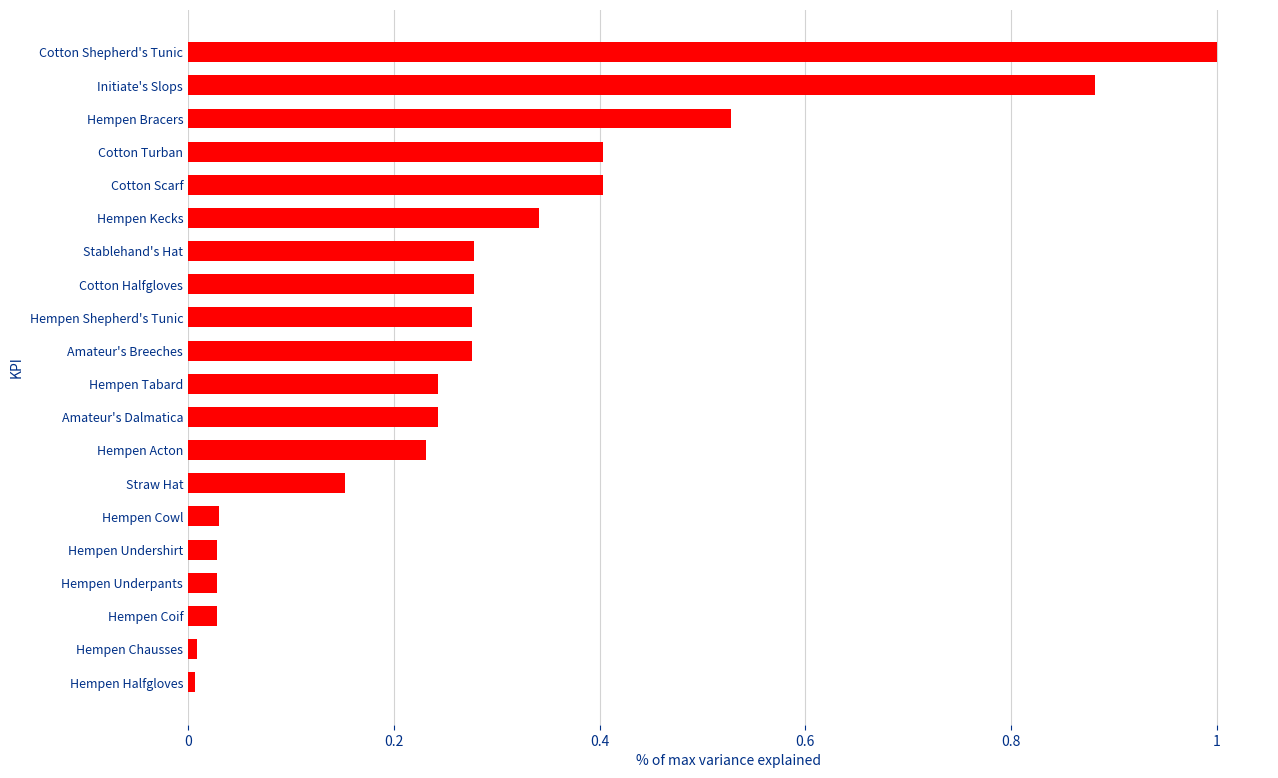

Count the number of data series in this chart.

1